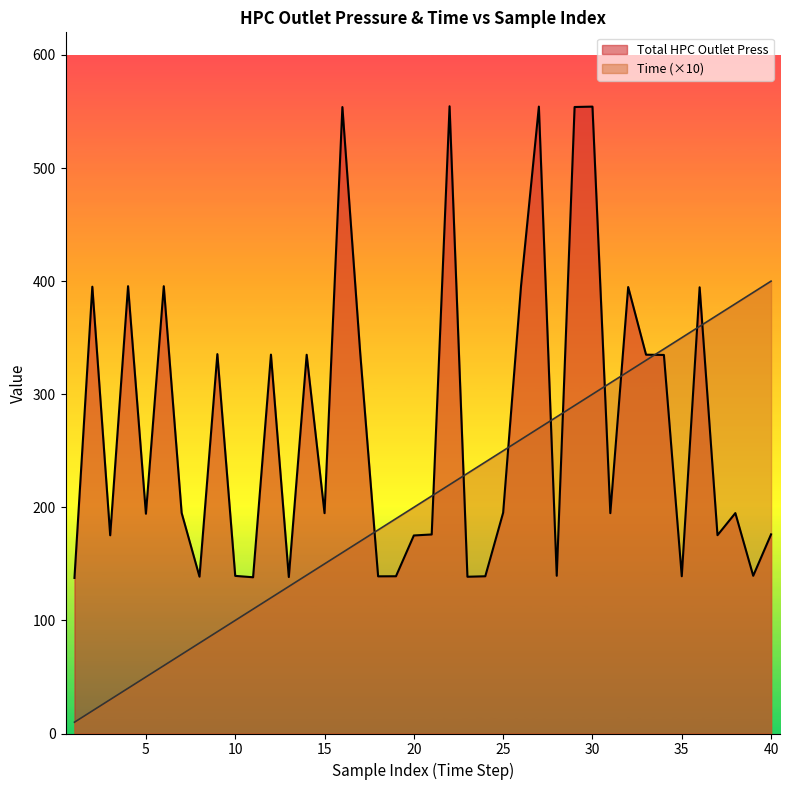

Which category has the lowest value in the Time series?

1